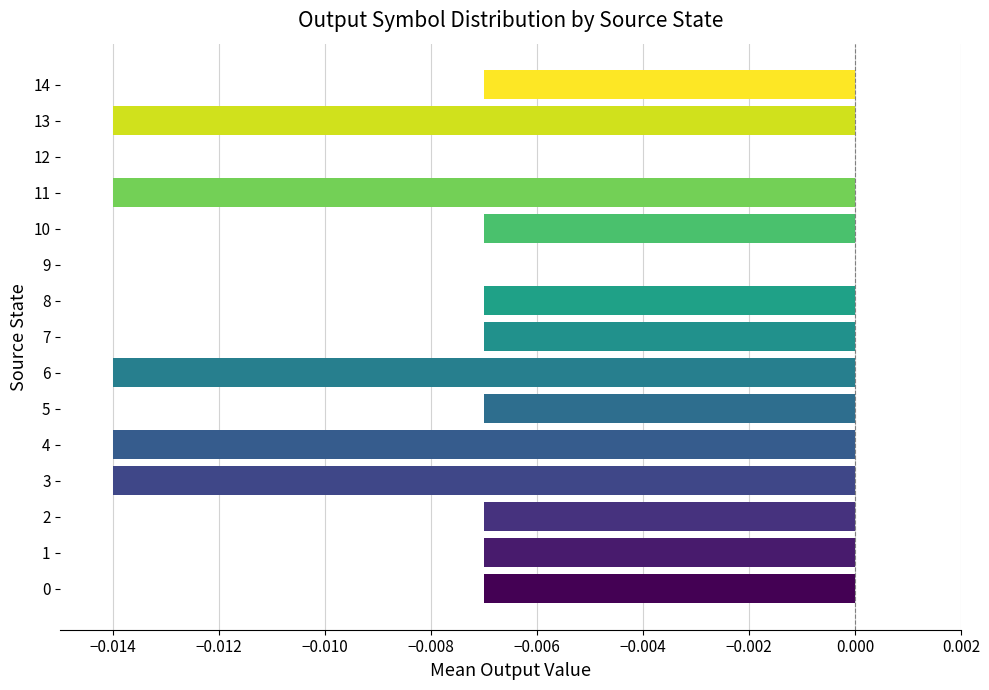

The chart shows a value of -0.0 at 11. True or false?

True